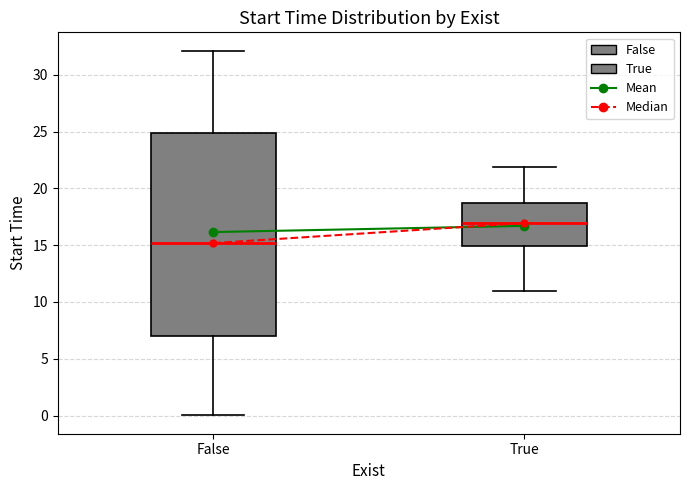

Reading left to right, read every box against the y-axis: the position of its median line, the range the box covers, and the ends of its whiskers. The values are not printed on the chart, so give them approximately, as read against the axis.

False: median 15.0, box 7.0 to 25.0, whiskers 0.0 to 32.0
True: median 17.0, box 15.0 to 18.5, whiskers 11.0 to 22.0